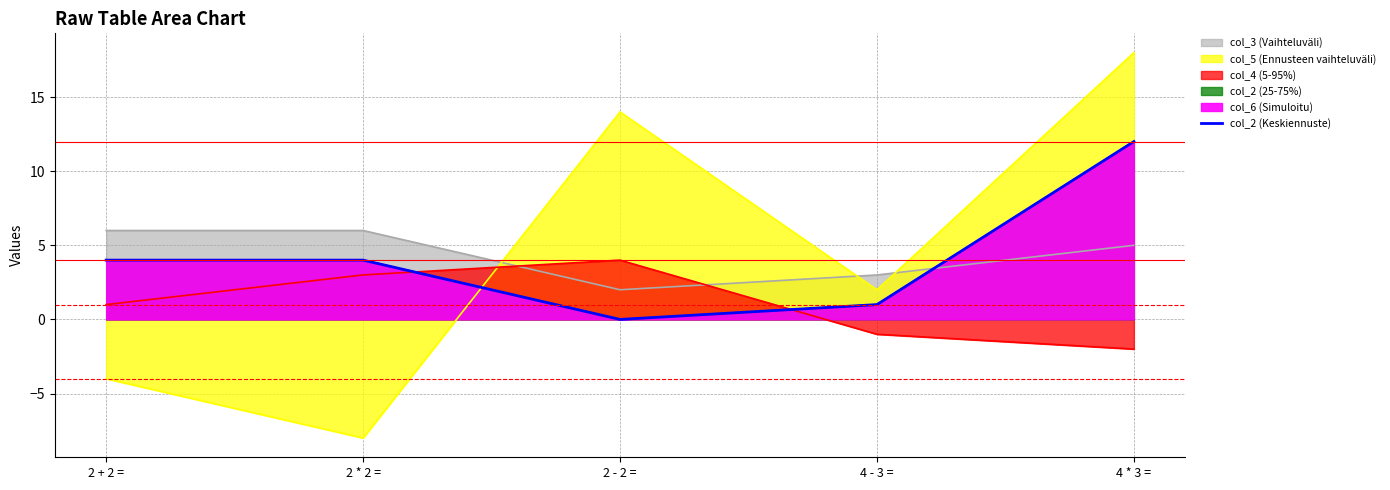

Which has a higher value, 2 * 2 = or 2 - 2 =?

2 * 2 =